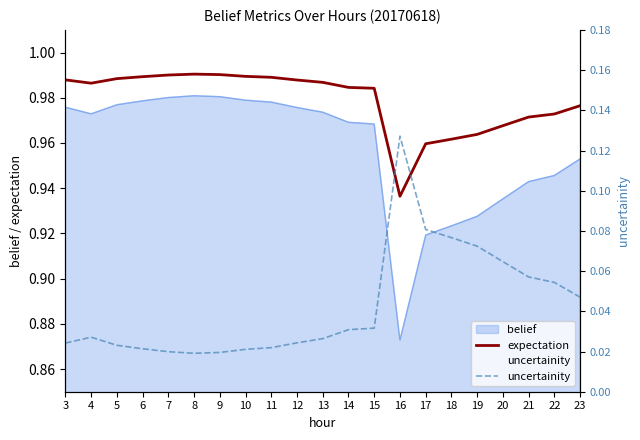

Is it true that expectation equals 1.0 at 6?

True